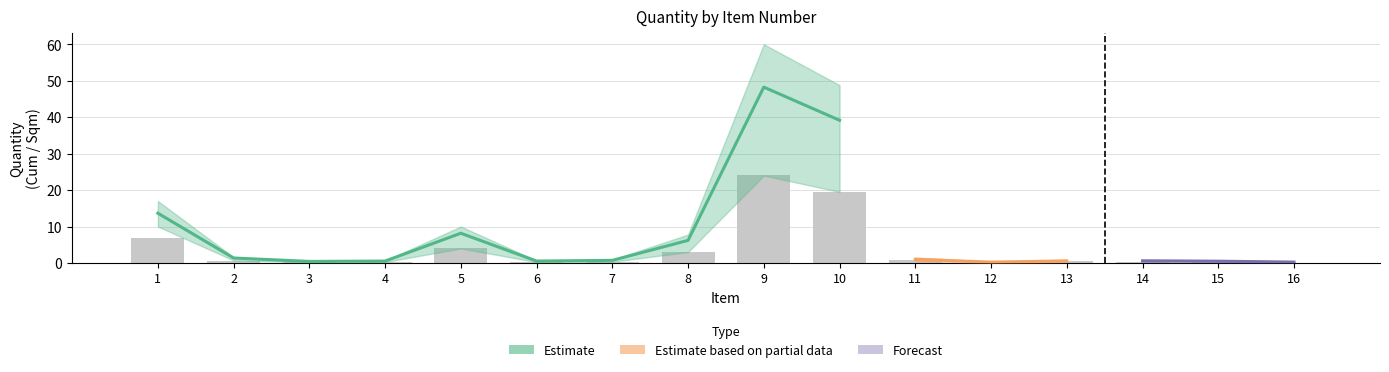

Which has a higher value, 14 or 8?

8